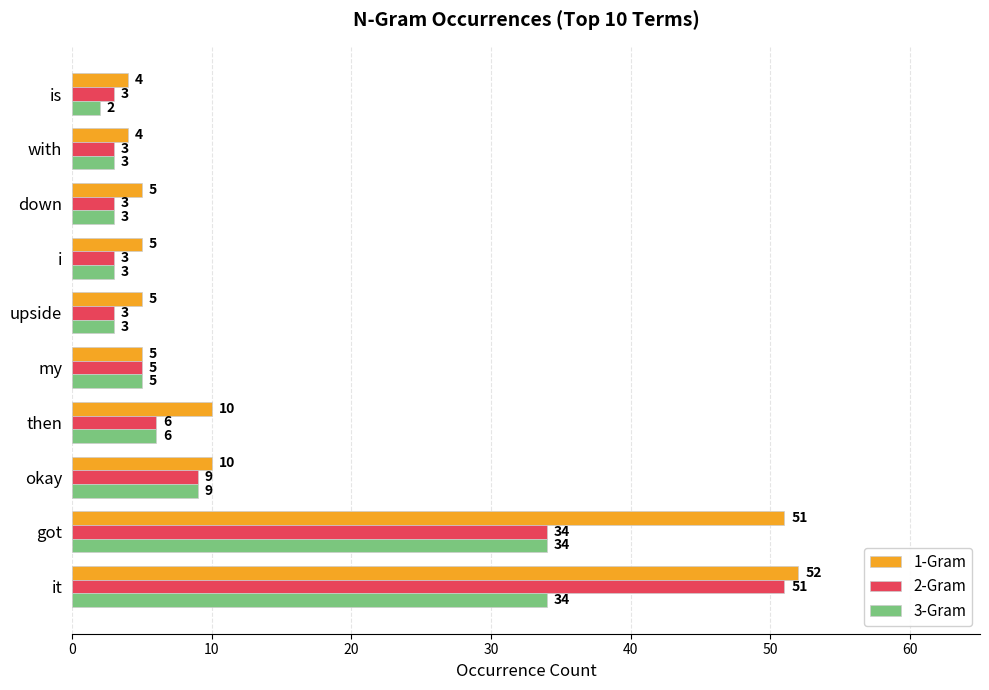

True or false: 3-Gram has a value of 52 at got.

False